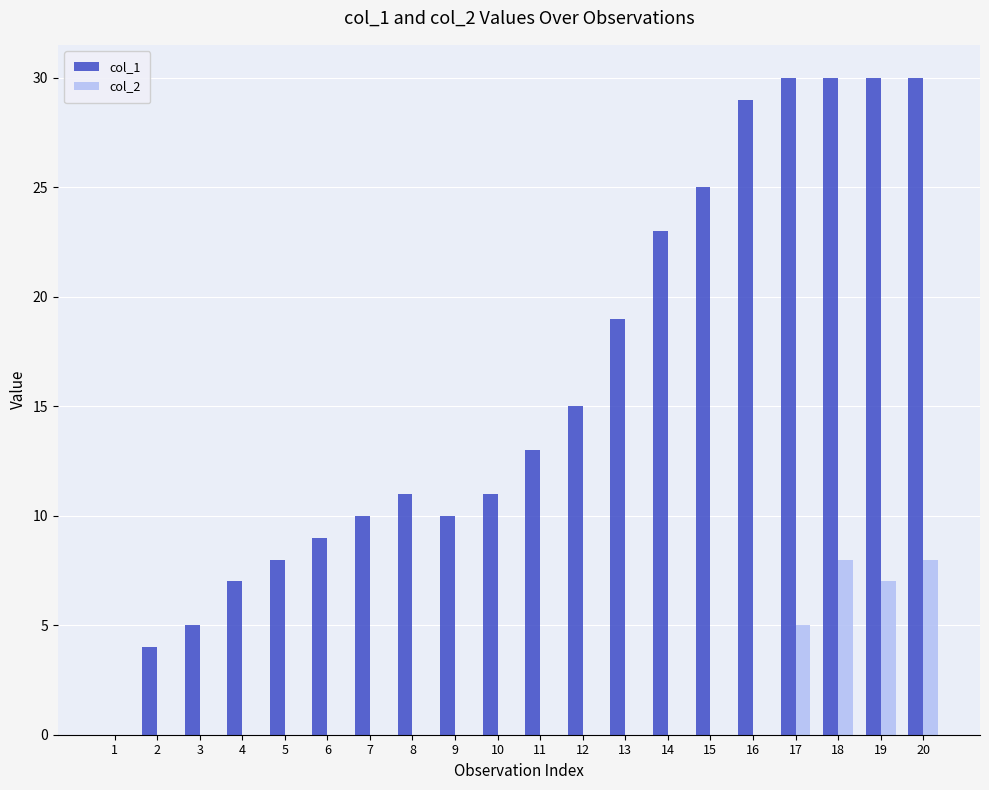

Between 1 and 17, which series saw the biggest shift?

col_1